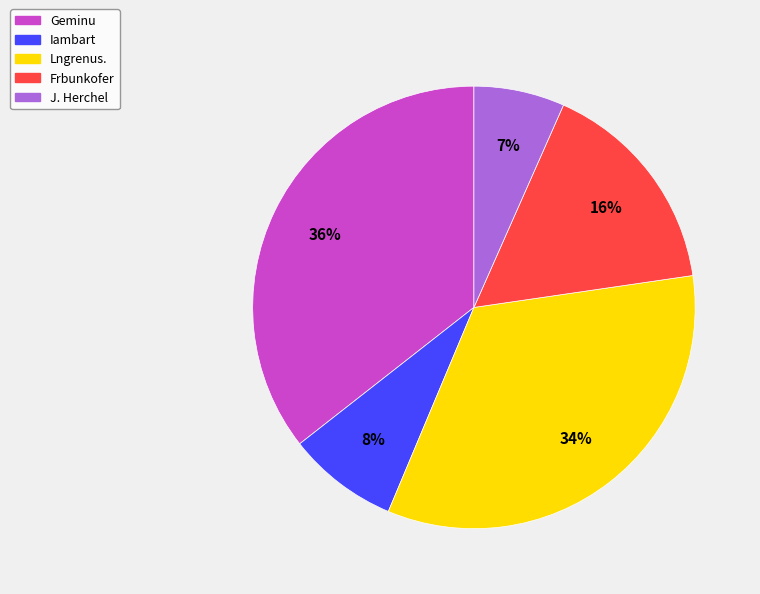

What is the smallest slice in the pie chart?

J. Herchel